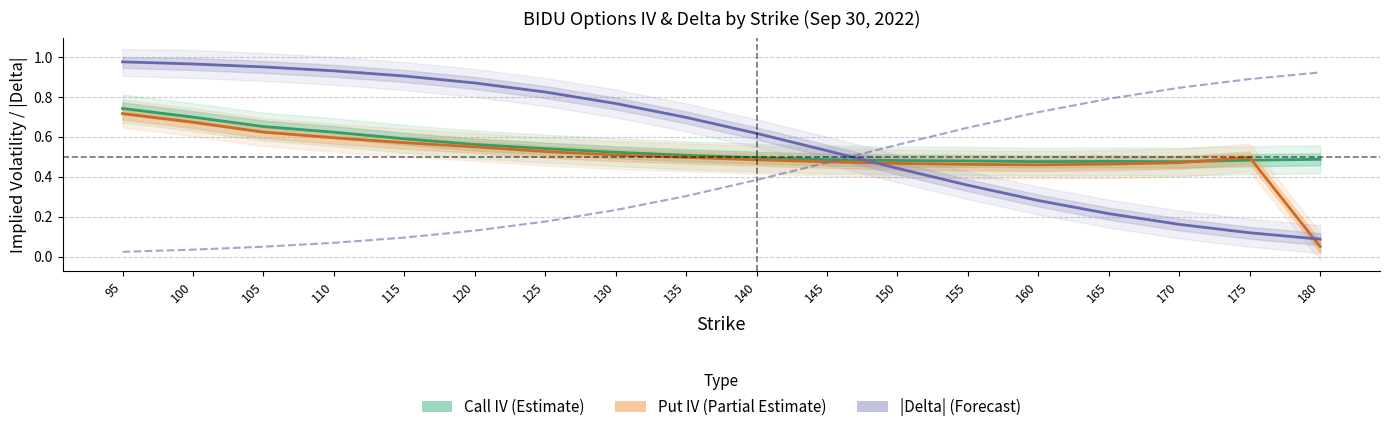

Between 170 and 120, which is larger?

120